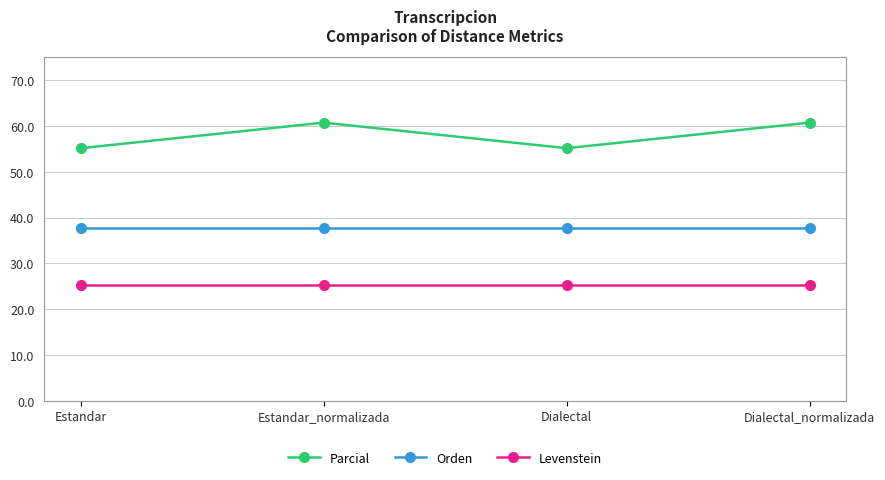

Reading left to right, transcribe all the data shown in this chart.

Parcial: Estandar=55.2	Estandar_normalizada=60.8	Dialectal=55.2	Dialectal_normalizada=60.8
Orden: Estandar=37.8	Estandar_normalizada=37.8	Dialectal=37.8	Dialectal_normalizada=37.8
Levenstein: Estandar=25.2	Estandar_normalizada=25.2	Dialectal=25.2	Dialectal_normalizada=25.2